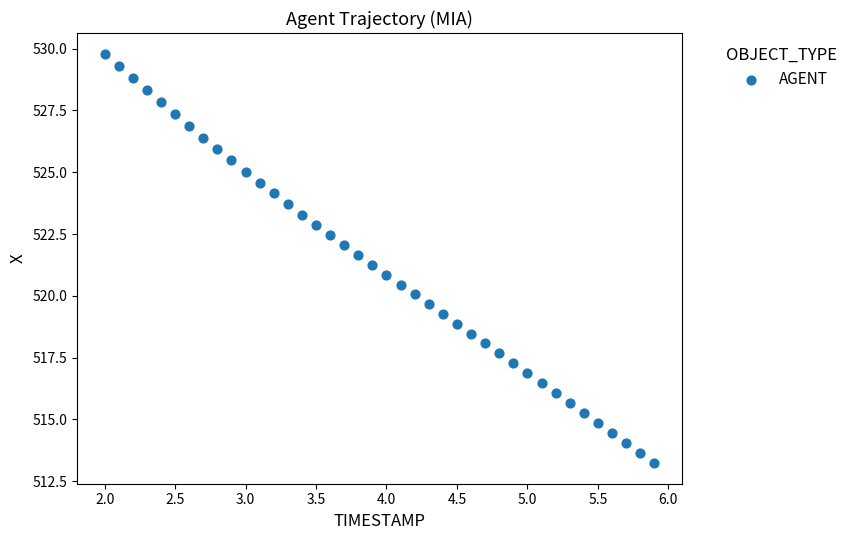

What is the range of X values (max minus min)?

3.9